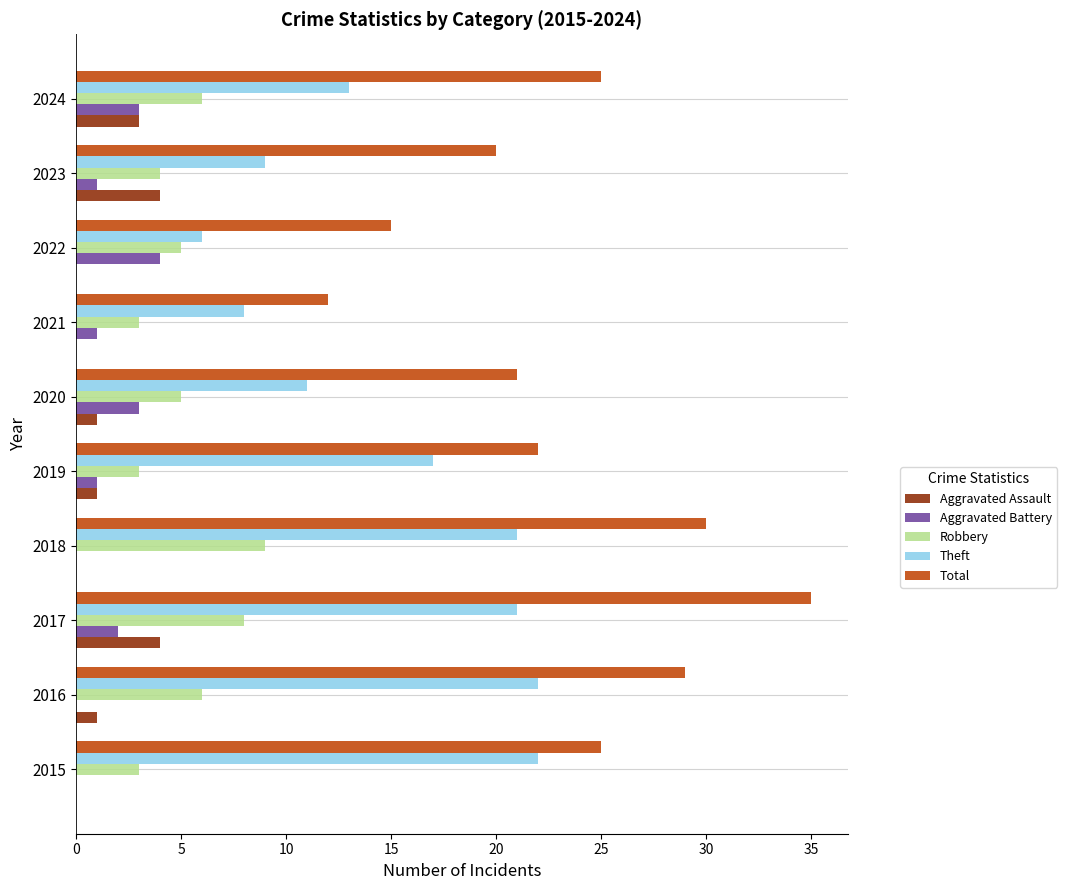

How many distinct data groups are displayed?

5